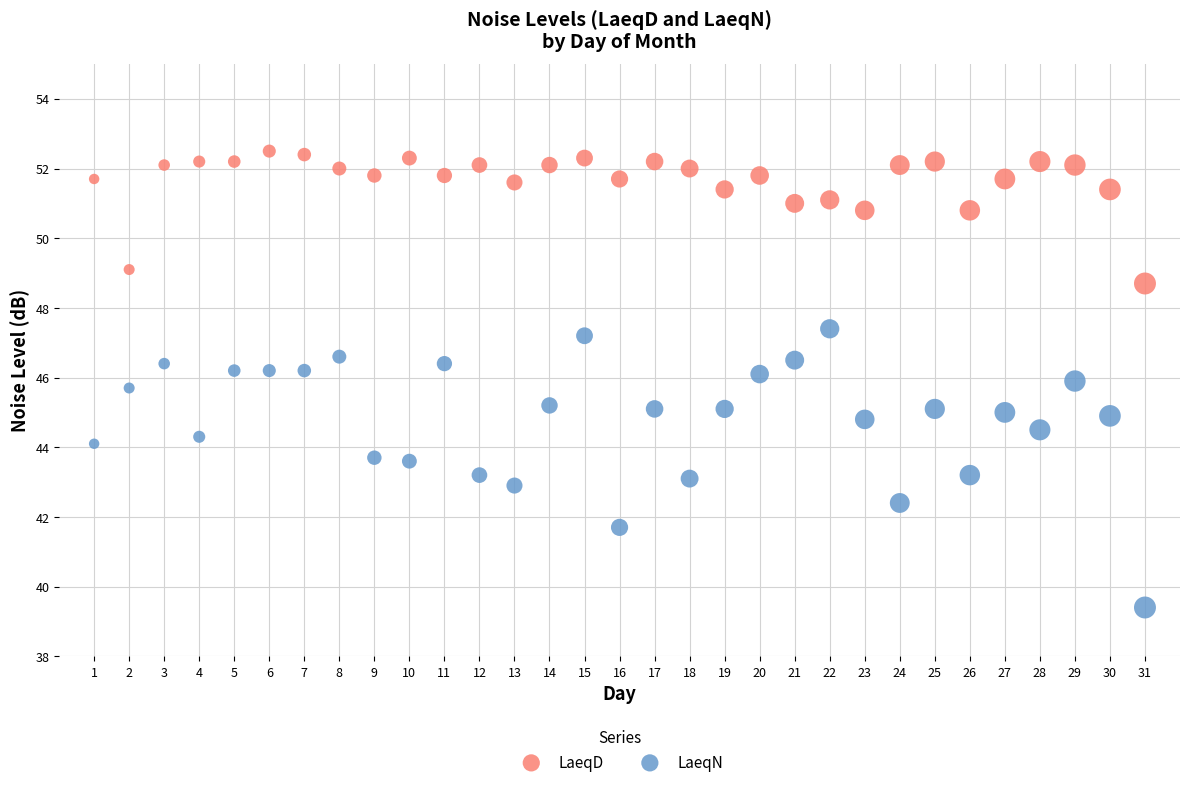

Which series contains the lowest Y value?

LaeqN